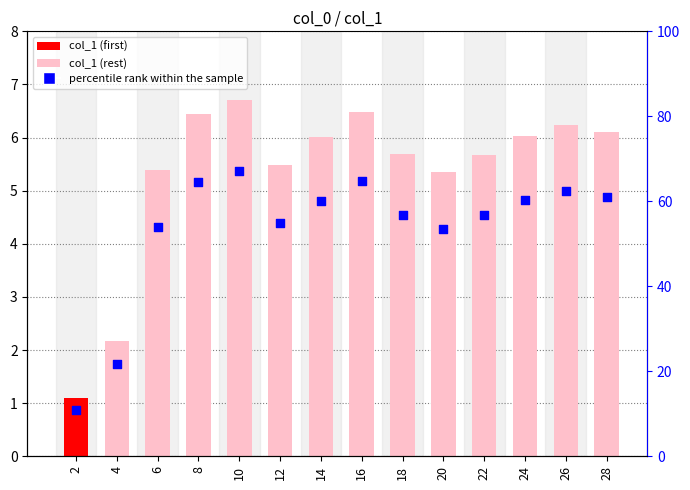

At how many categories does at least one series exceed 36?

12